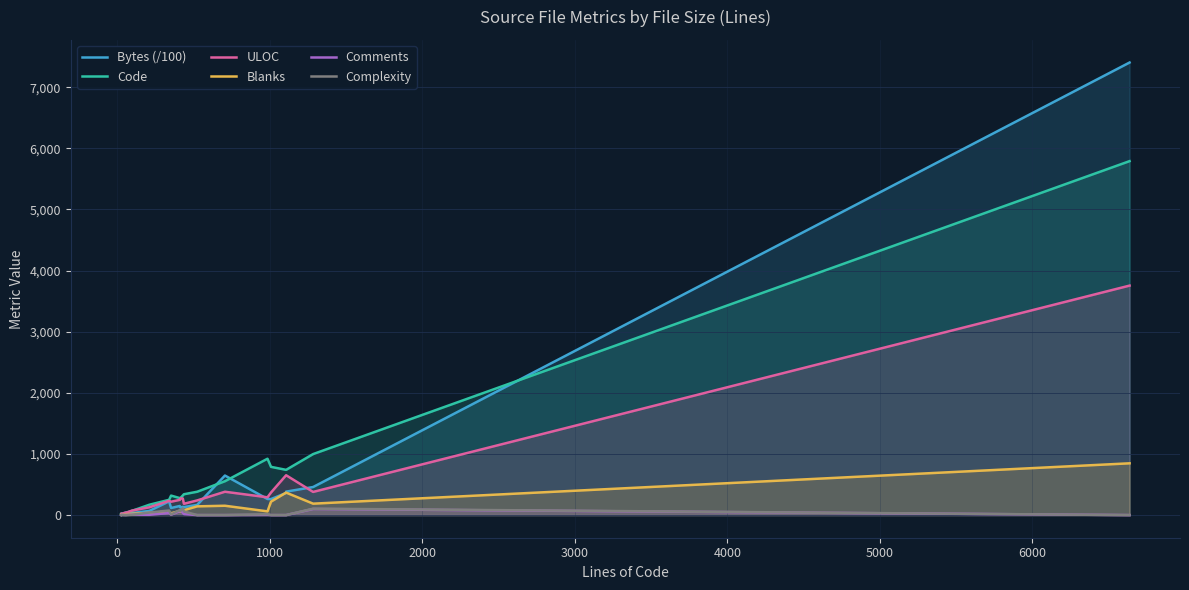

How many interior local peaks does the Bytes (/100) series have?

5